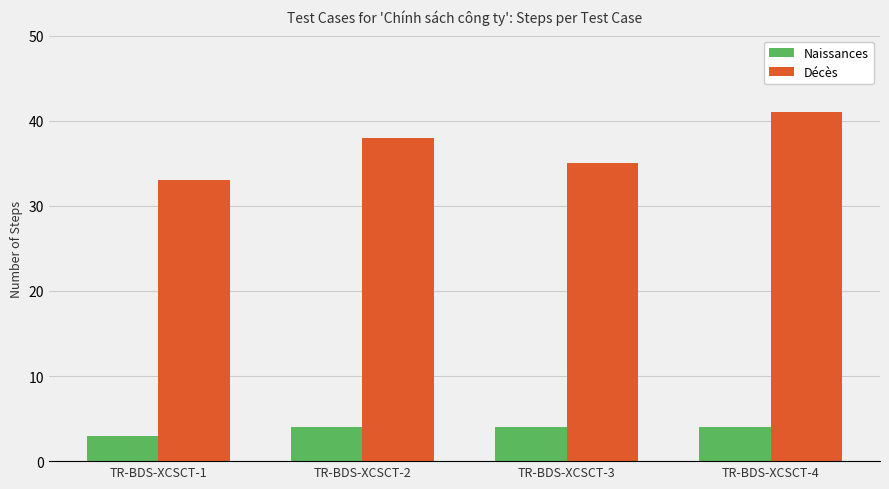

How many bars are there in total?

8